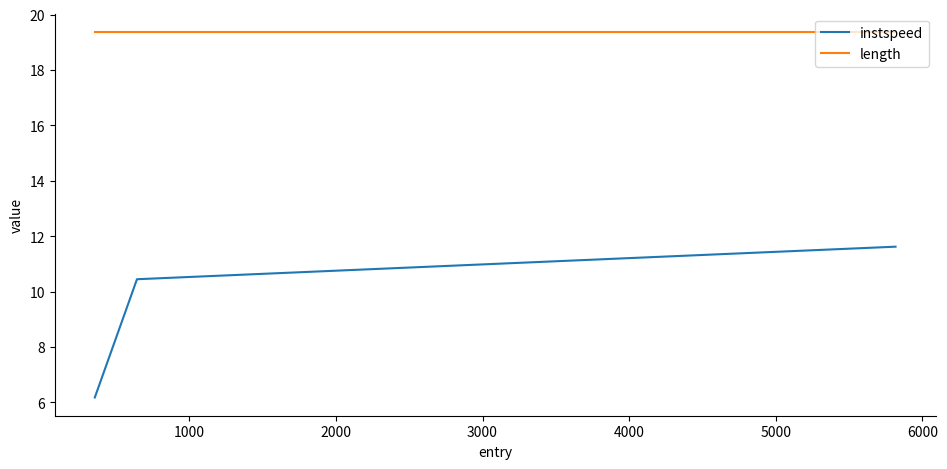

Which series has the largest total across all categories?

length